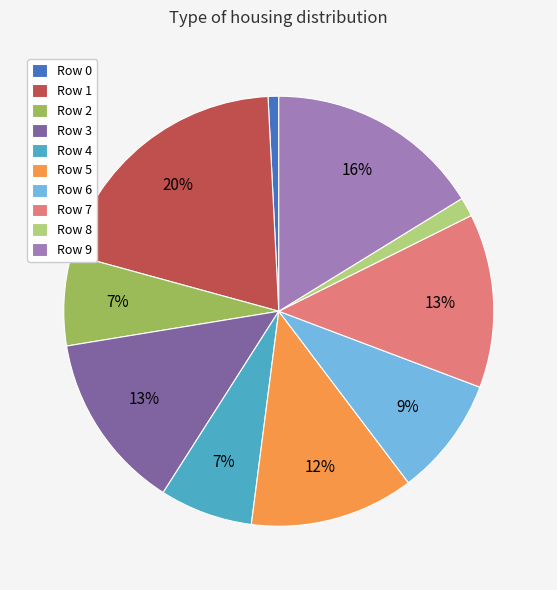

True or false: Row 2 accounts for 7% of the total.

True